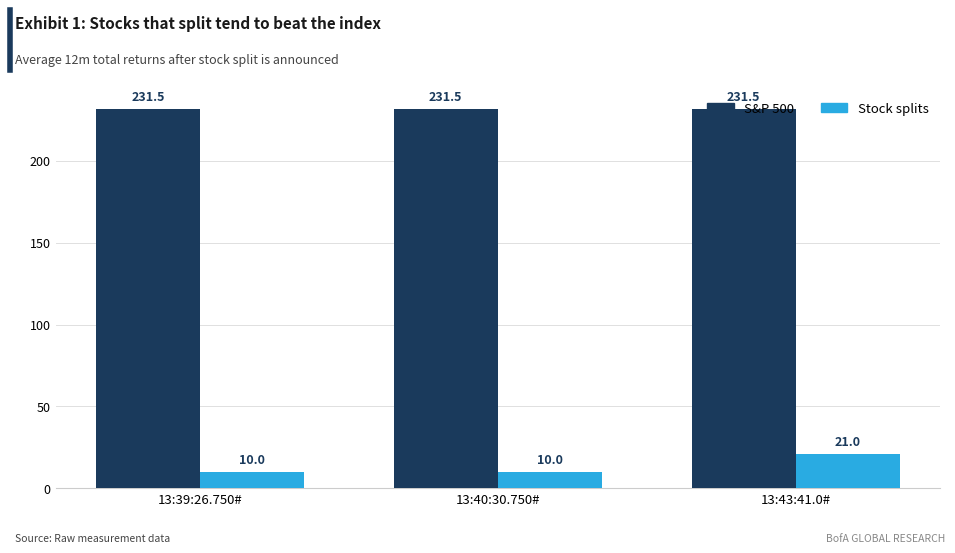

Reading right to left, transcribe all the data shown in this chart.

S&P 500: 13:43:41.0#=231.5	13:40:30.750#=231.5	13:39:26.750#=231.5
Stock splits: 13:43:41.0#=21.0	13:40:30.750#=10.0	13:39:26.750#=10.0